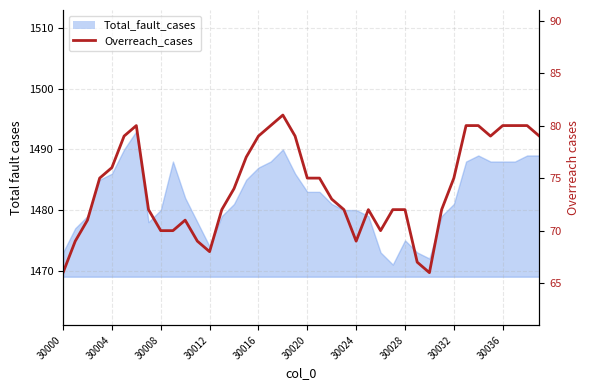

Reading left to right, extract all data points from this chart.

66	69	71	75	76	79	80	72	70	70	71	69	68	72	74	77	79	80	81	79	75	75	73	72	69	72	70	72	72	67	66	72	75	80	80	79	80	80	80	79